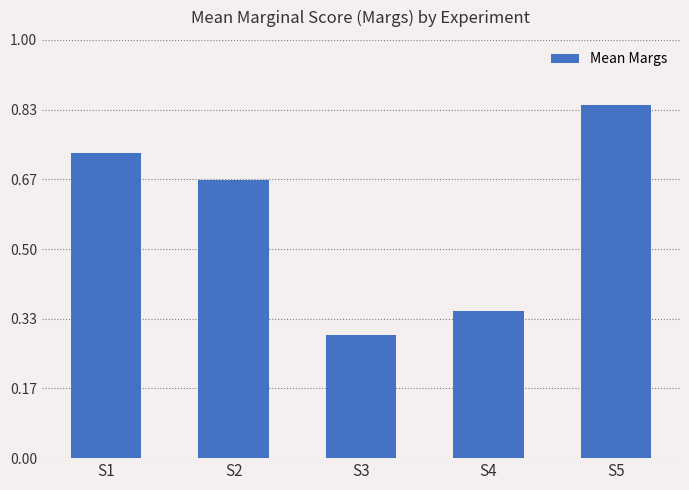

What is the average value?

0.6